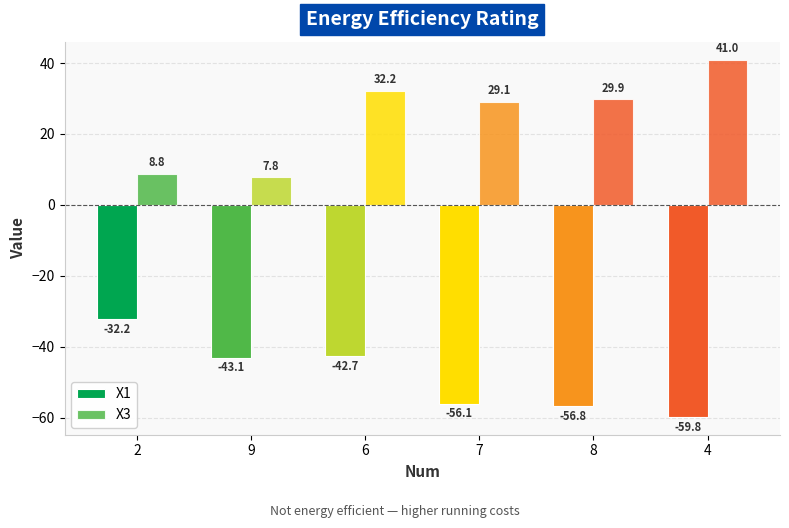

List the series in order of their peak value, lowest first.

X1, X3